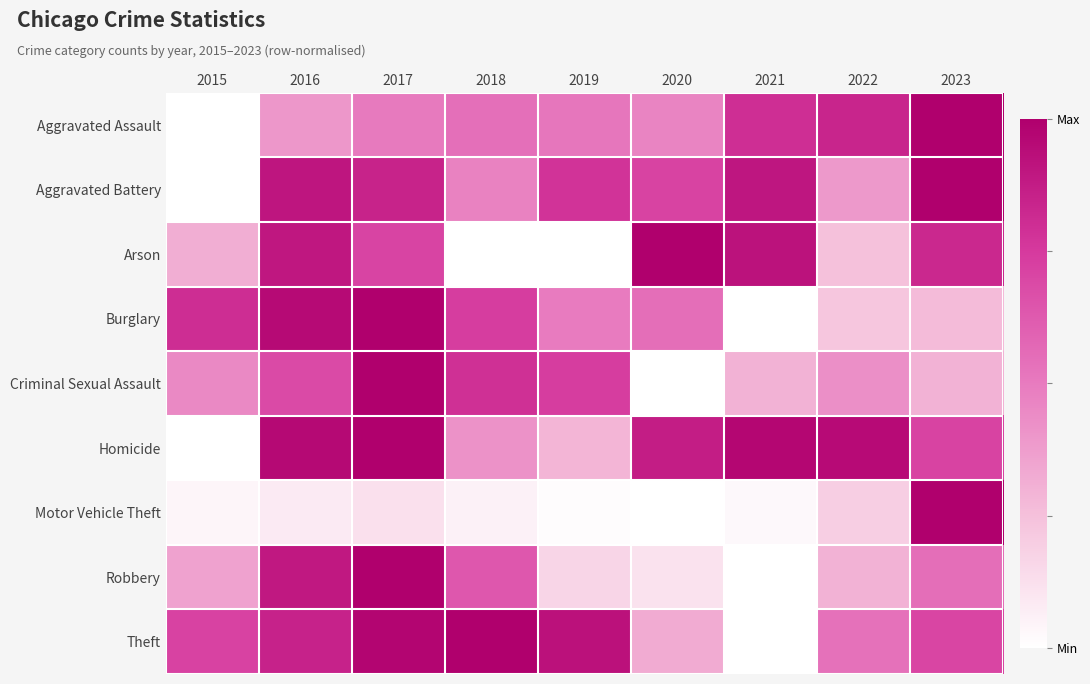

Reading left to right, what are all the values shown in this chart?

Aggravated Assault: 2015=0.0	2016=0.4	2017=0.5	2018=0.5	2019=0.5	2020=0.5	2021=0.8	2022=0.8	2023=1.0
Aggravated Battery: 2015=0.0	2016=0.9	2017=0.8	2018=0.5	2019=0.8	2020=0.7	2021=0.9	2022=0.4	2023=1.0
Arson: 2015=0.3	2016=0.9	2017=0.7	2018=0.0	2019=0.0	2020=1.0	2021=0.9	2022=0.2	2023=0.8
Burglary: 2015=0.8	2016=1.0	2017=1.0	2018=0.7	2019=0.5	2020=0.5	2021=0.0	2022=0.2	2023=0.3
Criminal Sexual Assault: 2015=0.4	2016=0.7	2017=1.0	2018=0.8	2019=0.7	2020=0.0	2021=0.3	2022=0.4	2023=0.3
Homicide: 2015=0.0	2016=1.0	2017=1.0	2018=0.4	2019=0.3	2020=0.9	2021=1.0	2022=1.0	2023=0.7
Motor Vehicle Theft: 2015=0.0	2016=0.1	2017=0.1	2018=0.1	2019=0.0	2020=0.0	2021=0.0	2022=0.2	2023=1.0
Robbery: 2015=0.4	2016=0.9	2017=1.0	2018=0.6	2019=0.2	2020=0.1	2021=0.0	2022=0.3	2023=0.5
Theft: 2015=0.7	2016=0.9	2017=1.0	2018=1.0	2019=0.9	2020=0.3	2021=0.0	2022=0.5	2023=0.7